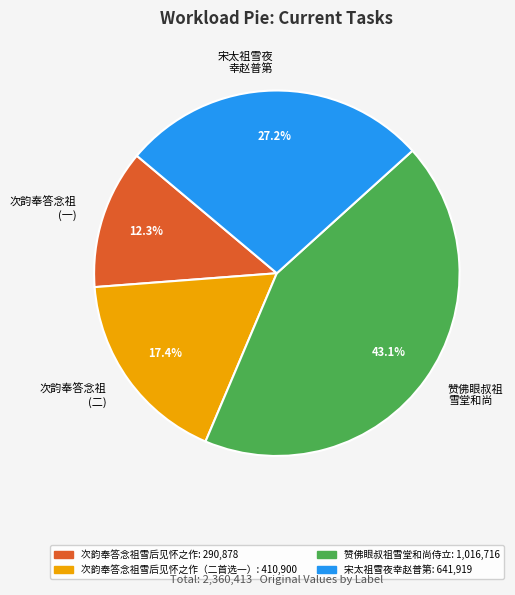

What portion of the pie excludes 次韵奉答念祖 (二)?

82.6%